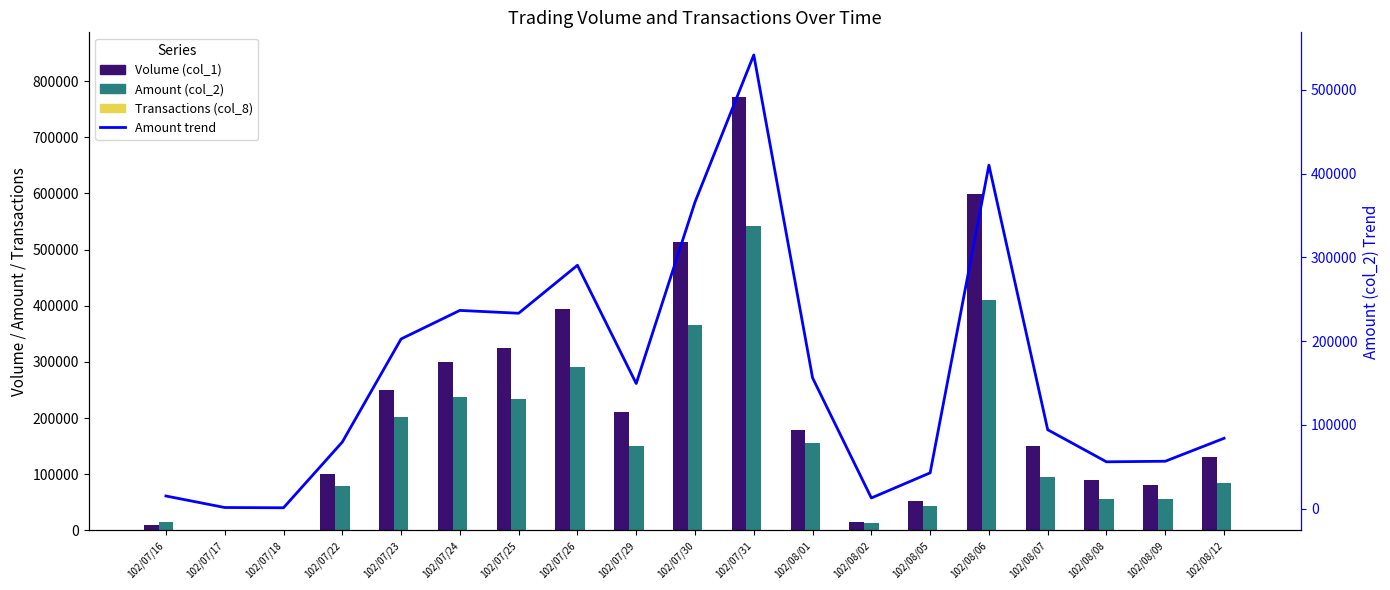

What is the average value of the Transactions (col_8) series?

7